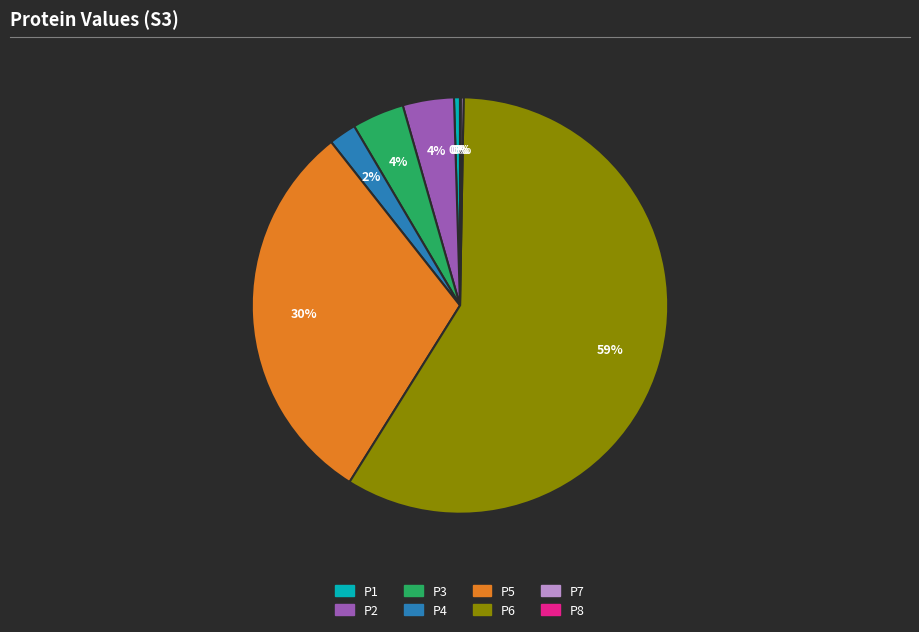

To the nearest percent, what is the average slice percentage?

12%